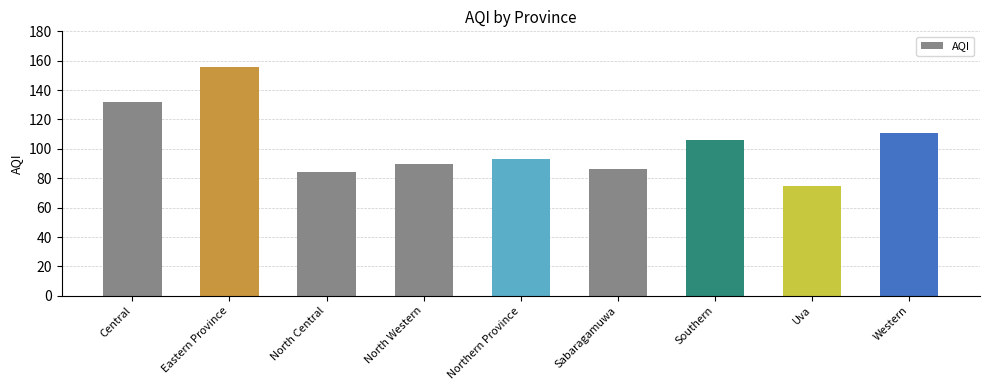

The value at Northern Province is 140. True or false?

False